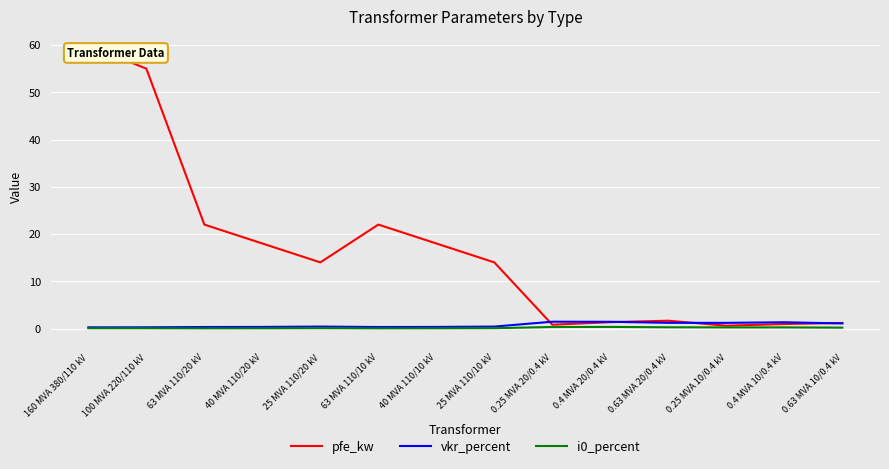

The value of pfe_kw at 40 MVA 110/10 kV is 18.0. True or false?

True